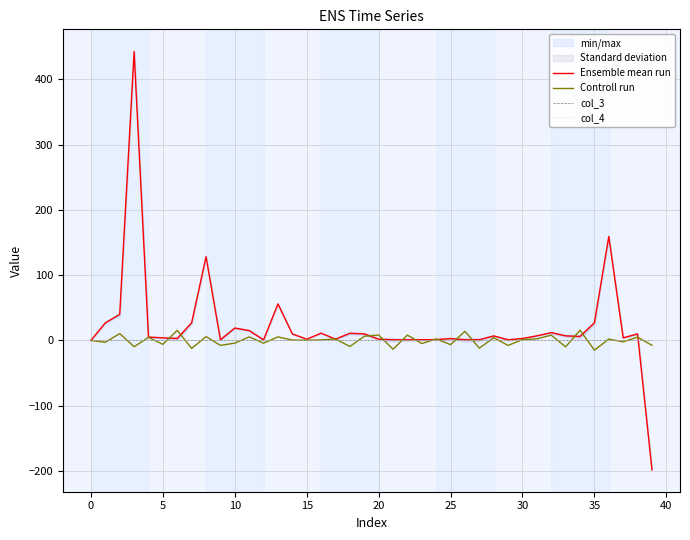

True or false: col_4 and Ensemble mean run cross at least once.

True